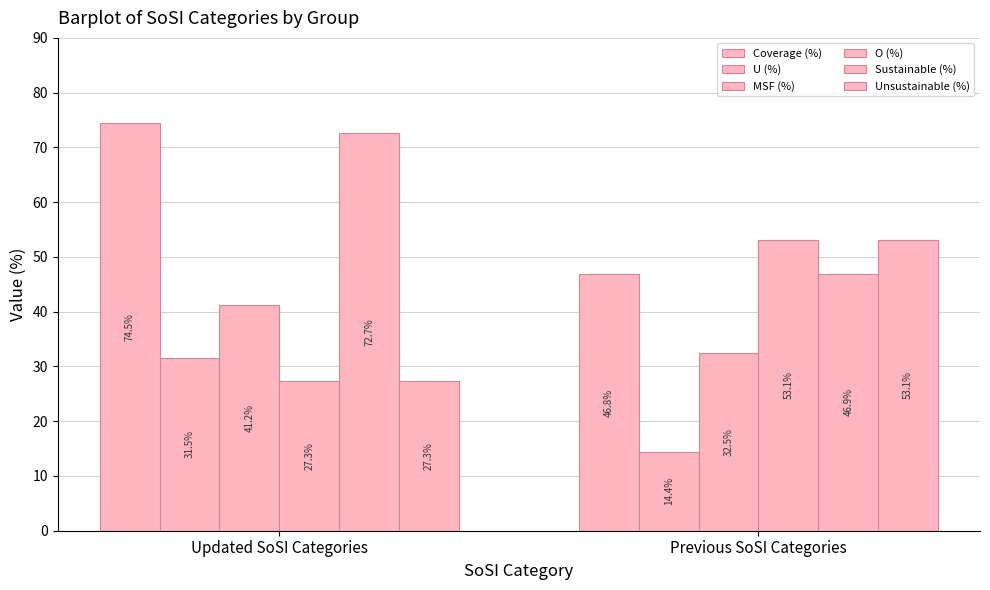

Are the bars grouped side by side (vs. stacked)?

Yes